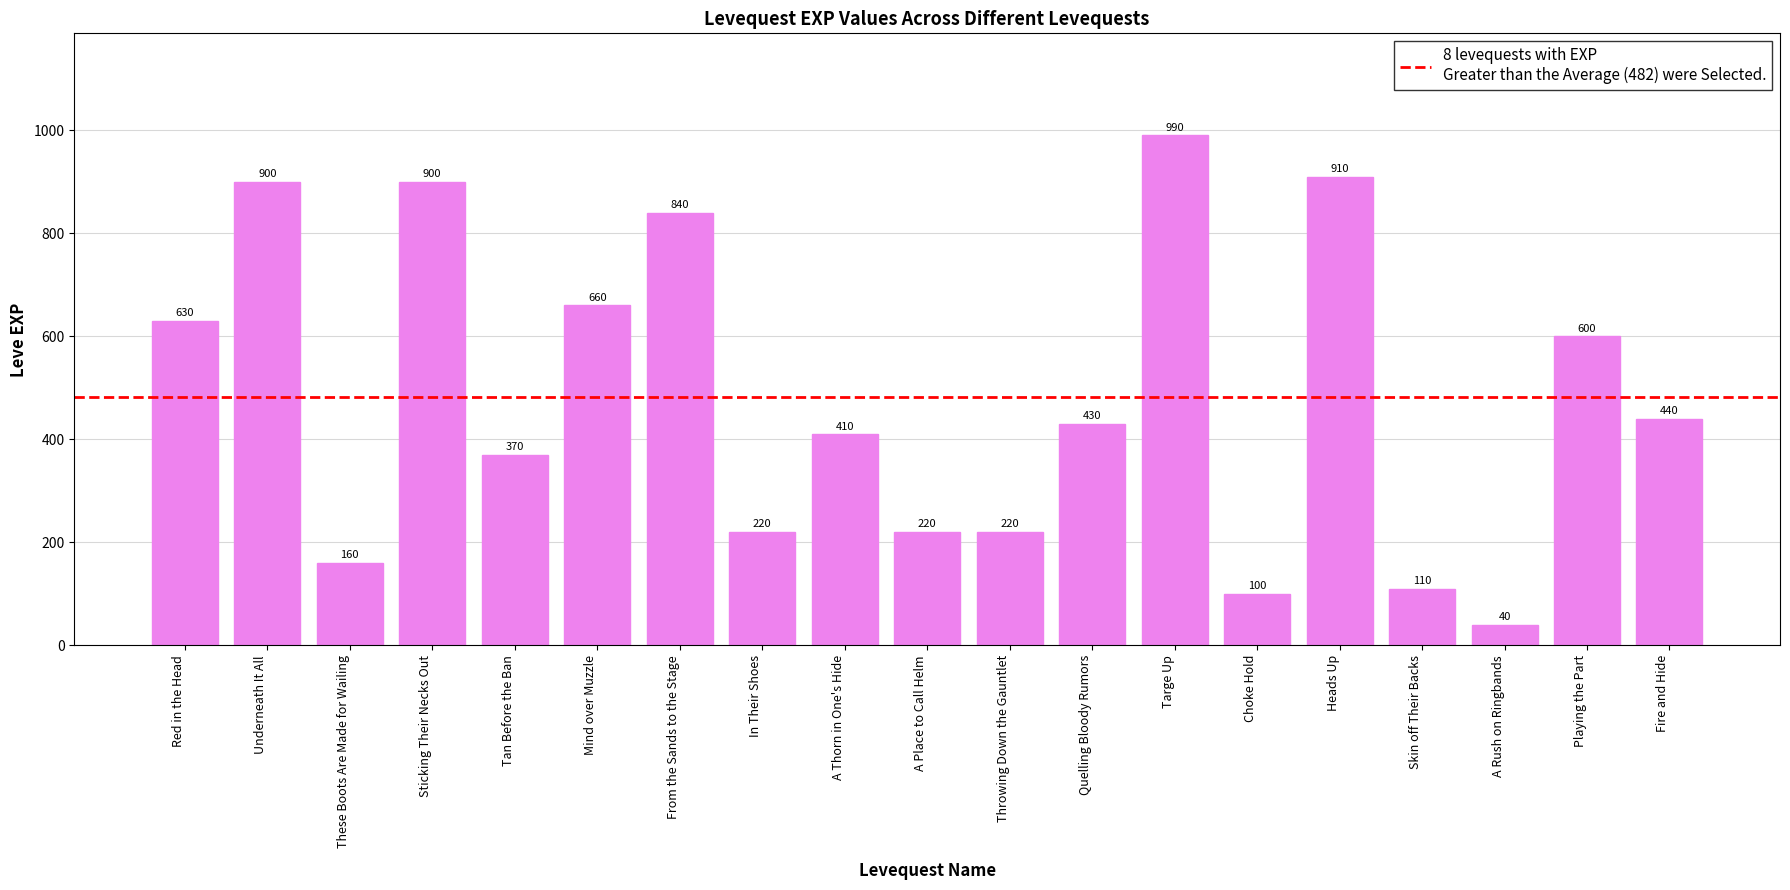

Reading right to left, transcribe all the data shown in this chart.

440	600	40	110	910	100	990	430	220	220	410	220	840	660	370	900	160	900	630